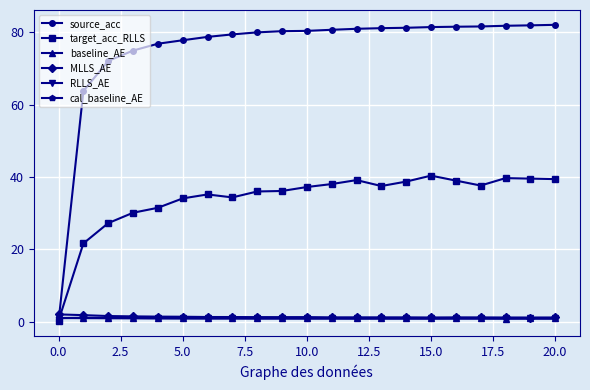

How many lines are shown in the chart?

6